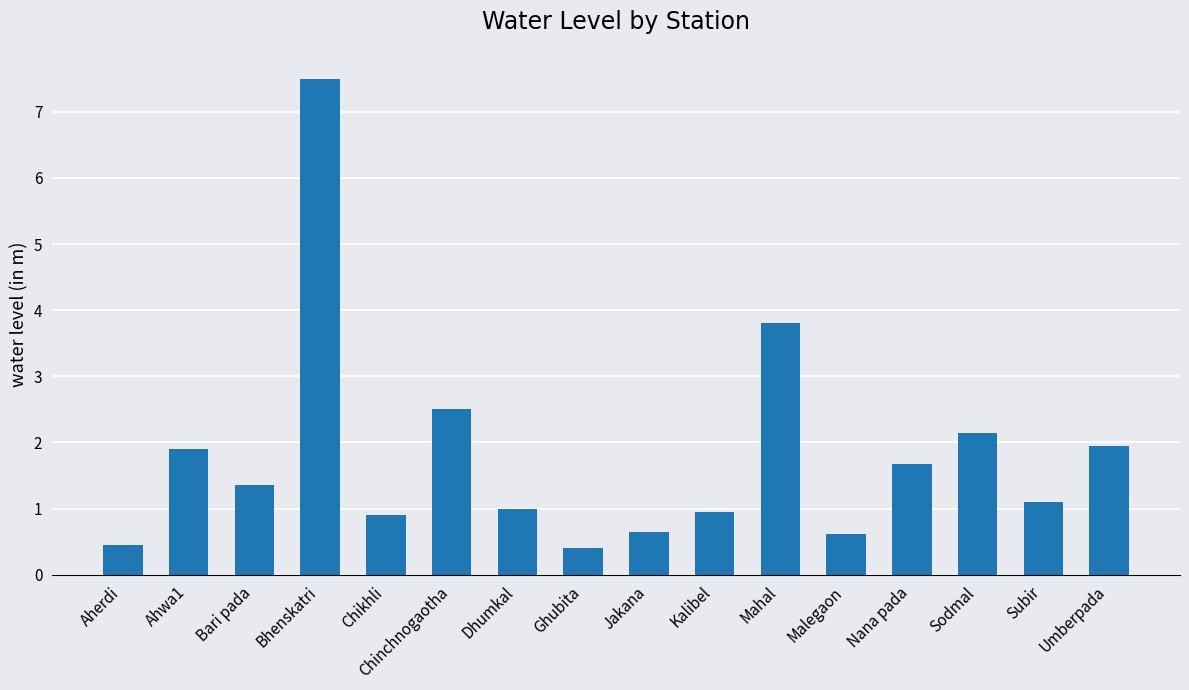

Is it true that the value at Nana pada is 2.3?

False